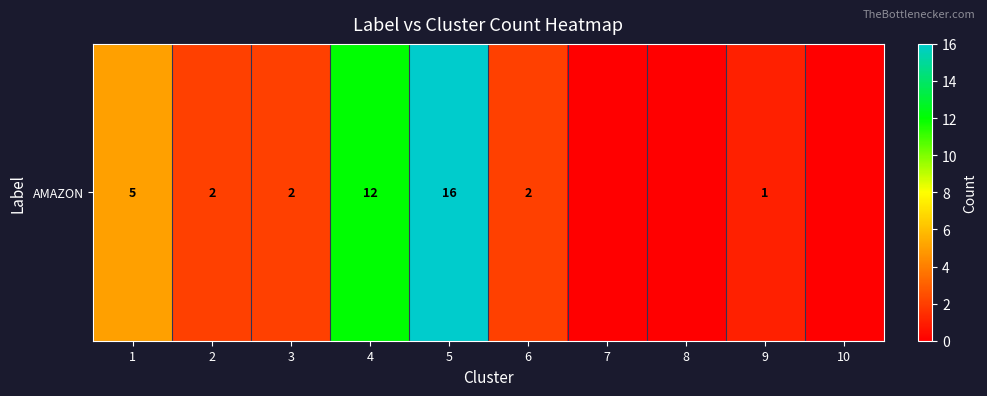

Reading left to right, what are all the values shown in this chart?

5	2	2	12	16	2	0	0	1	0